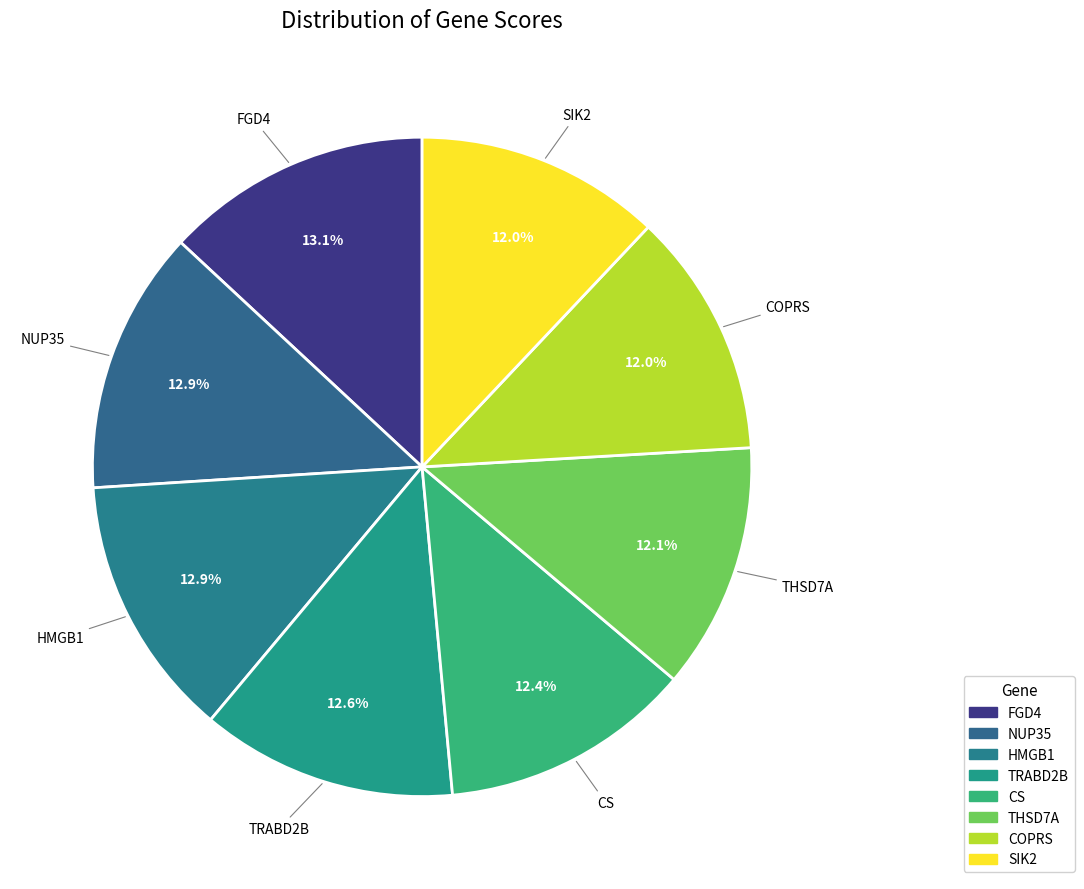

Rank the categories by value from highest to lowest.

FGD4, NUP35, HMGB1, TRABD2B, CS, THSD7A, COPRS, SIK2